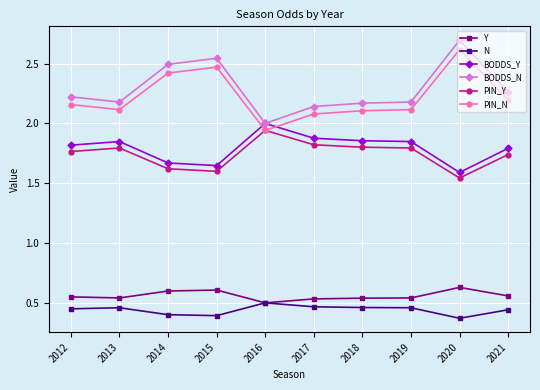

True or false: BODDS_N and N cross at least once.

False